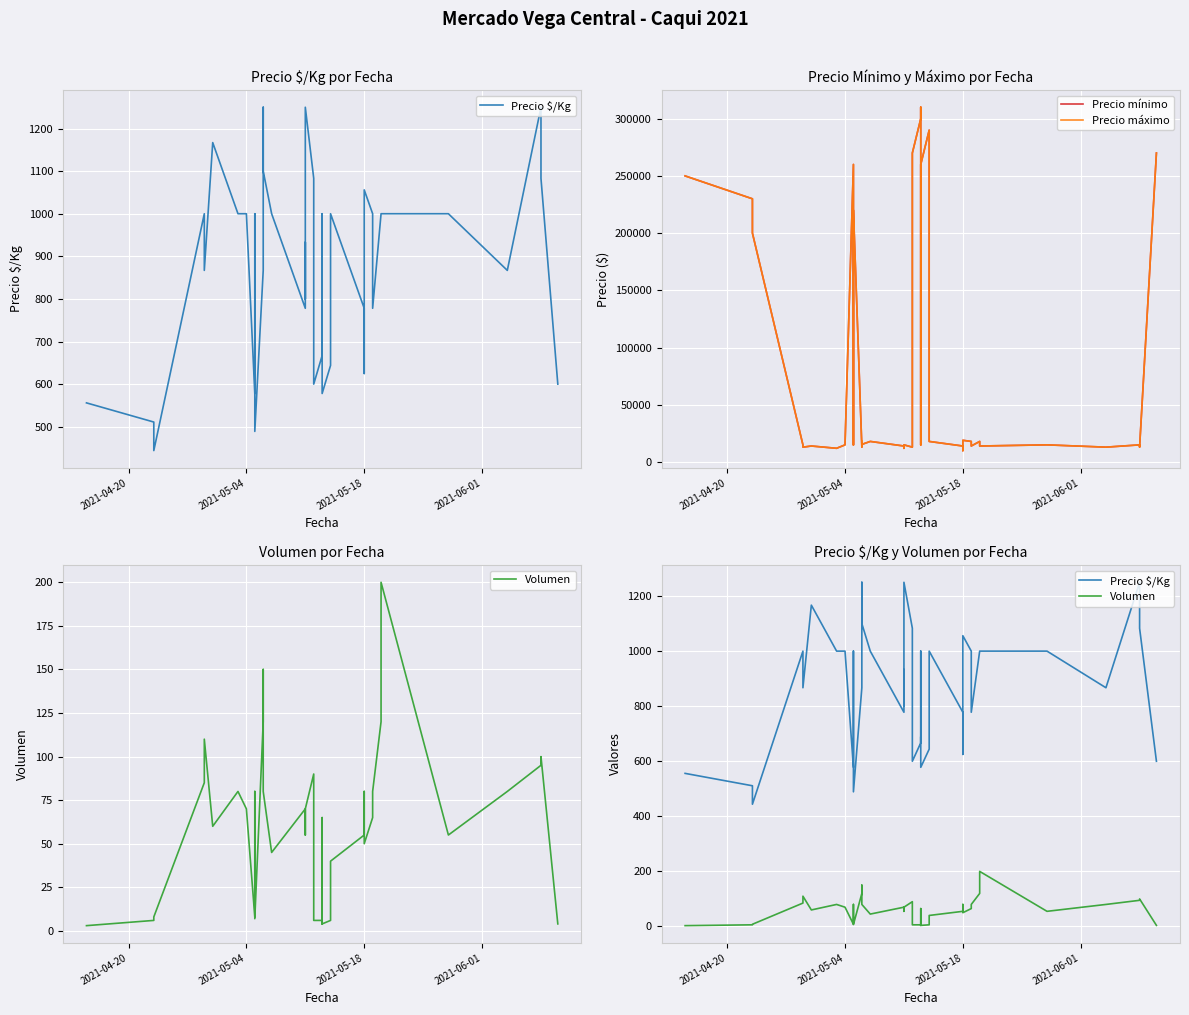

Reading left to right, what are all the values shown in this chart?

Precio $/Kg: 556	511	444	1000	867	1167	1000	1000	578	1000	489	867	1250	1100	1000	778	933	800	1250	1083	600	667	689	667	1000	578	644	1000	778	625	1056	1000	778	1000	1000	1000	867	1250	1083	600
Precio mínimo: 250000	230000	200000	15000	13000	14000	12000	15000	260000	15000	220000	13000	16800	15400	18000	14000	14000	12000	15000	13000	270000	300000	310000	300000	15000	260000	290000	18000	14000	10000	19000	18000	14000	18000	14000	15000	13000	15000	13000	270000
Precio máximo: 250000	230000	200000	15000	13000	14000	12000	15000	260000	15000	220000	13000	18200	15400	18000	14000	14000	12000	15000	13000	270000	300000	310000	300000	15000	260000	290000	18000	14000	10000	19000	18000	14000	18000	14000	15000	13000	15000	13000	270000
Volumen: 3	6	8	85	110	60	80	70	8	80	7	120	150	80	45	70	55	70	70	90	6	6	8	4	65	4	6	40	55	80	50	65	80	120	200	55	80	95	100	4